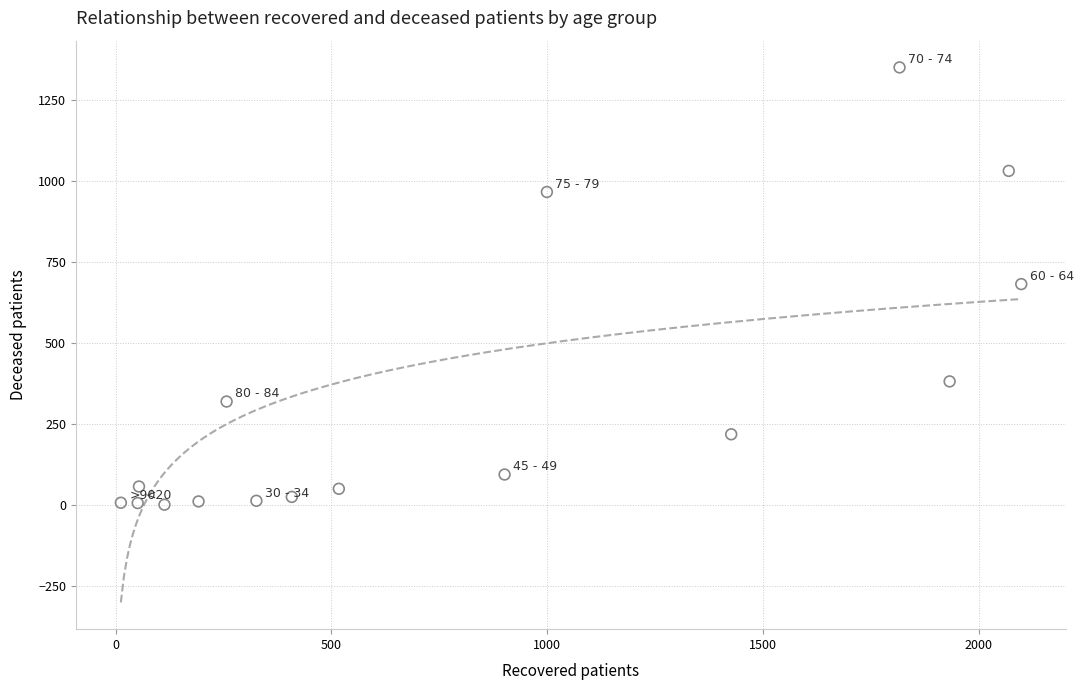

What is the range of Y values (max minus min)?

1348